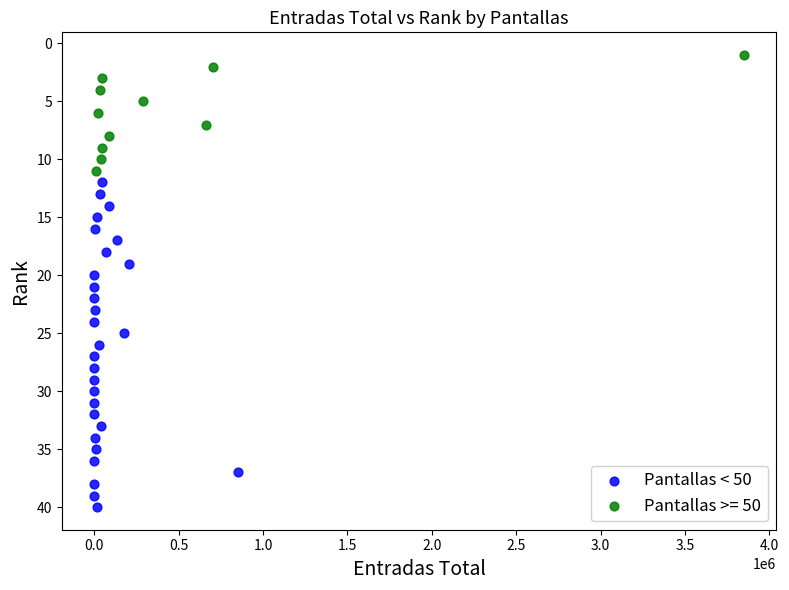

Which series reaches the maximum Y coordinate?

Pantallas < 50